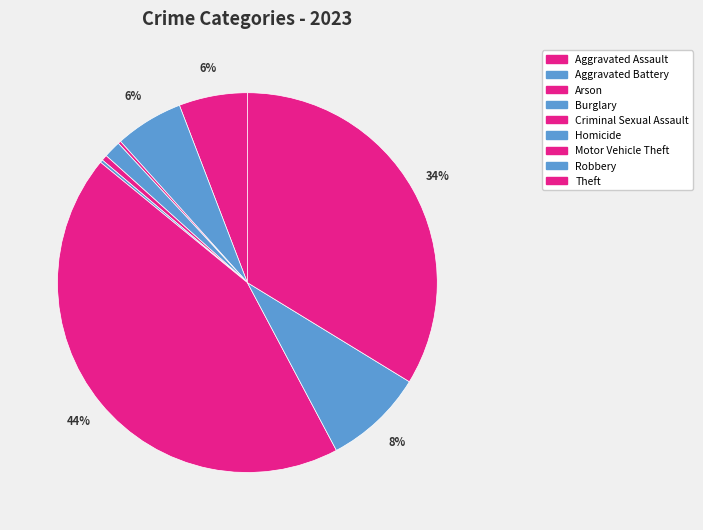

Does Motor Vehicle Theft represent more than half of the total?

No